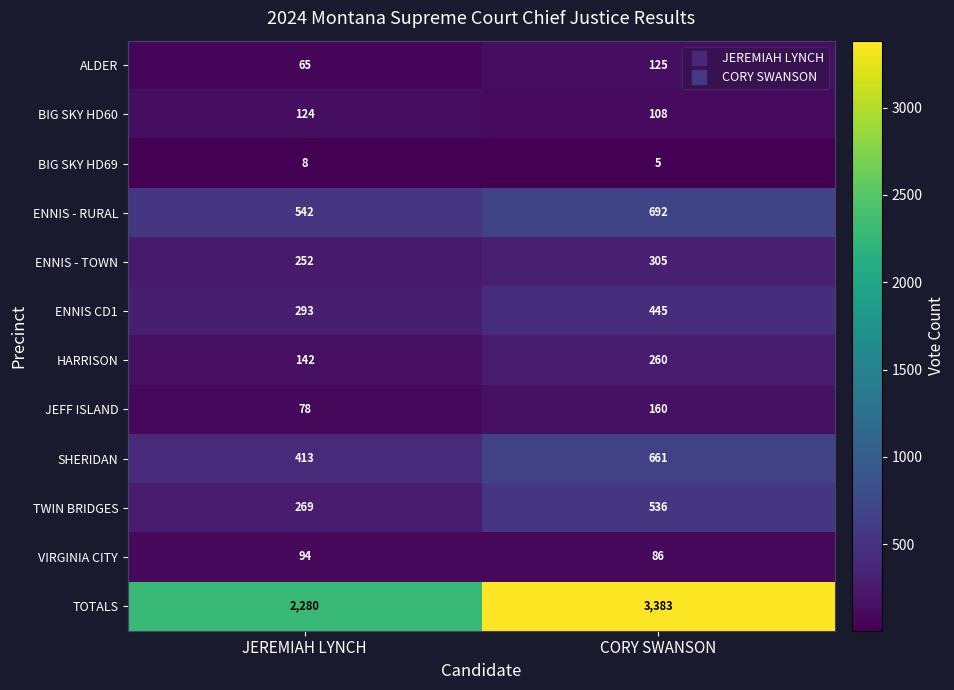

What is the spread (max minus min) of values at JEREMIAH LYNCH?

2272